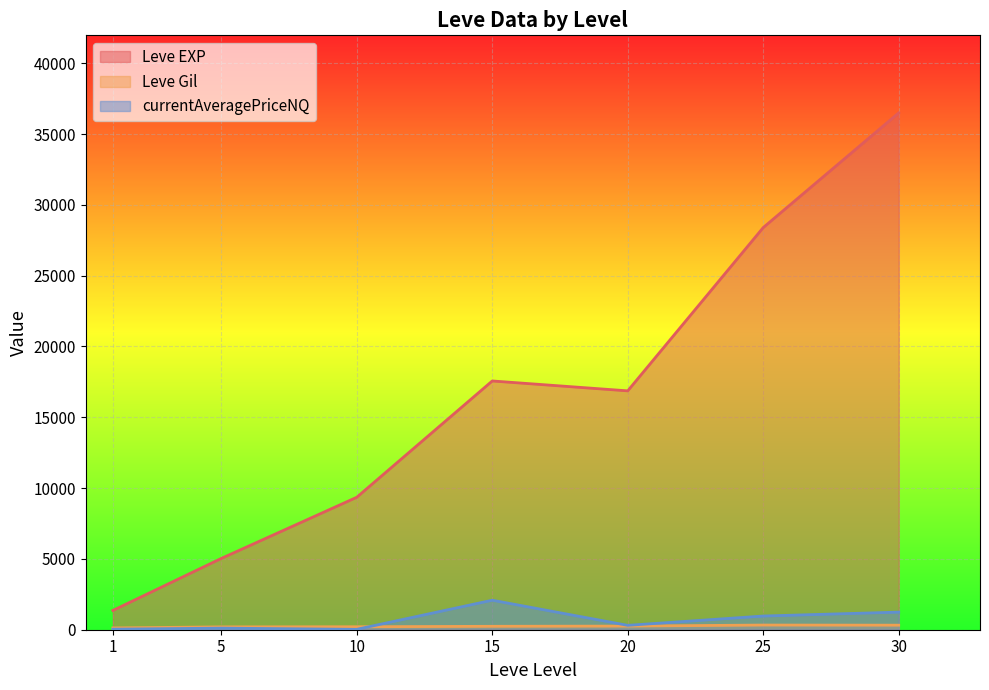

At which label does Leve Gil first exceed 203?

5